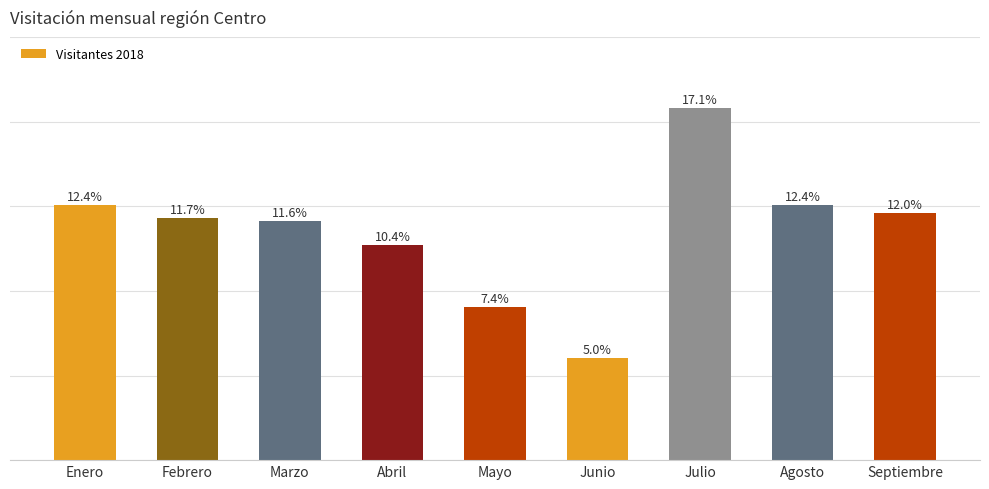

Are the bars horizontal?

No